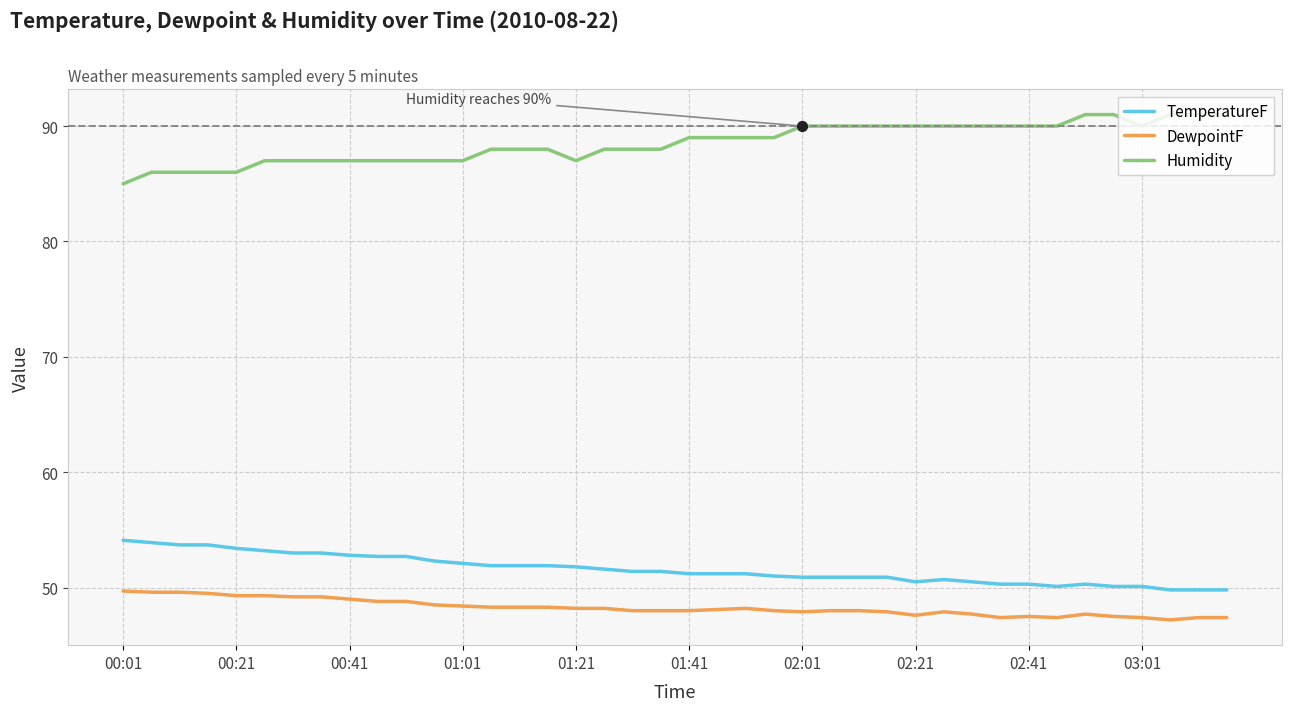

List the series in order of their peak value, highest first.

Humidity, TemperatureF, DewpointF